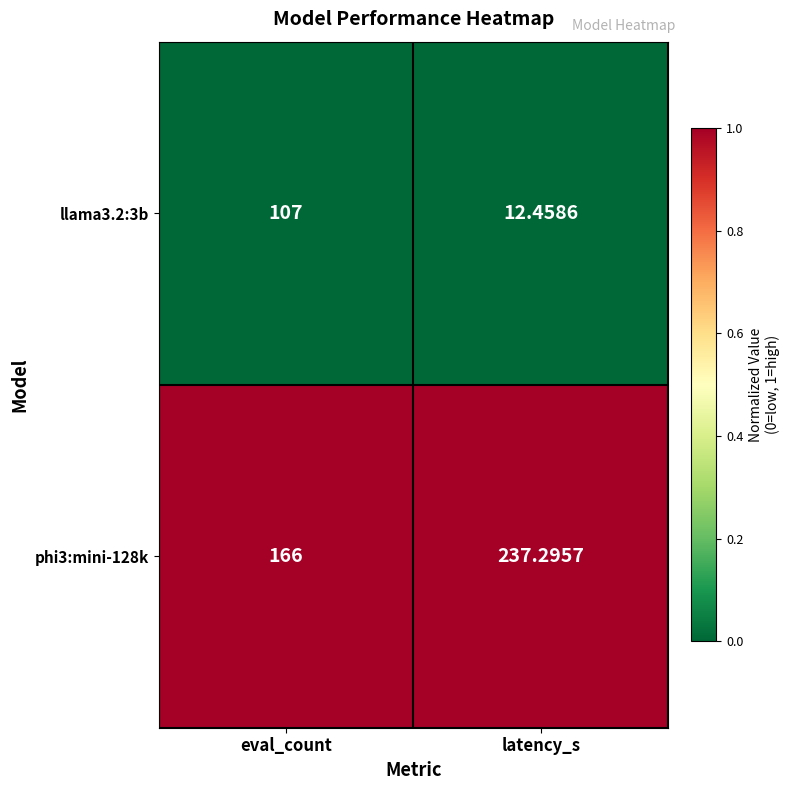

Which series has the largest range (max minus min)?

llama3.2:3b